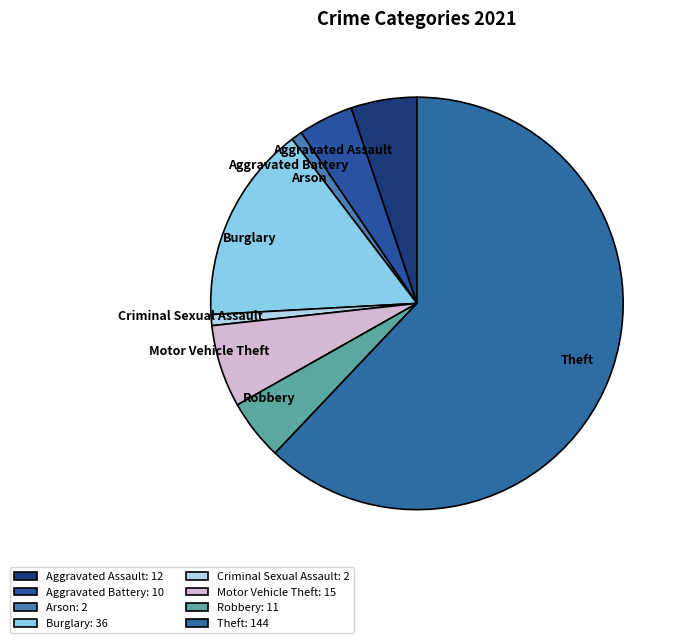

What is the ratio of the value at Robbery to the value at Burglary?

0.3